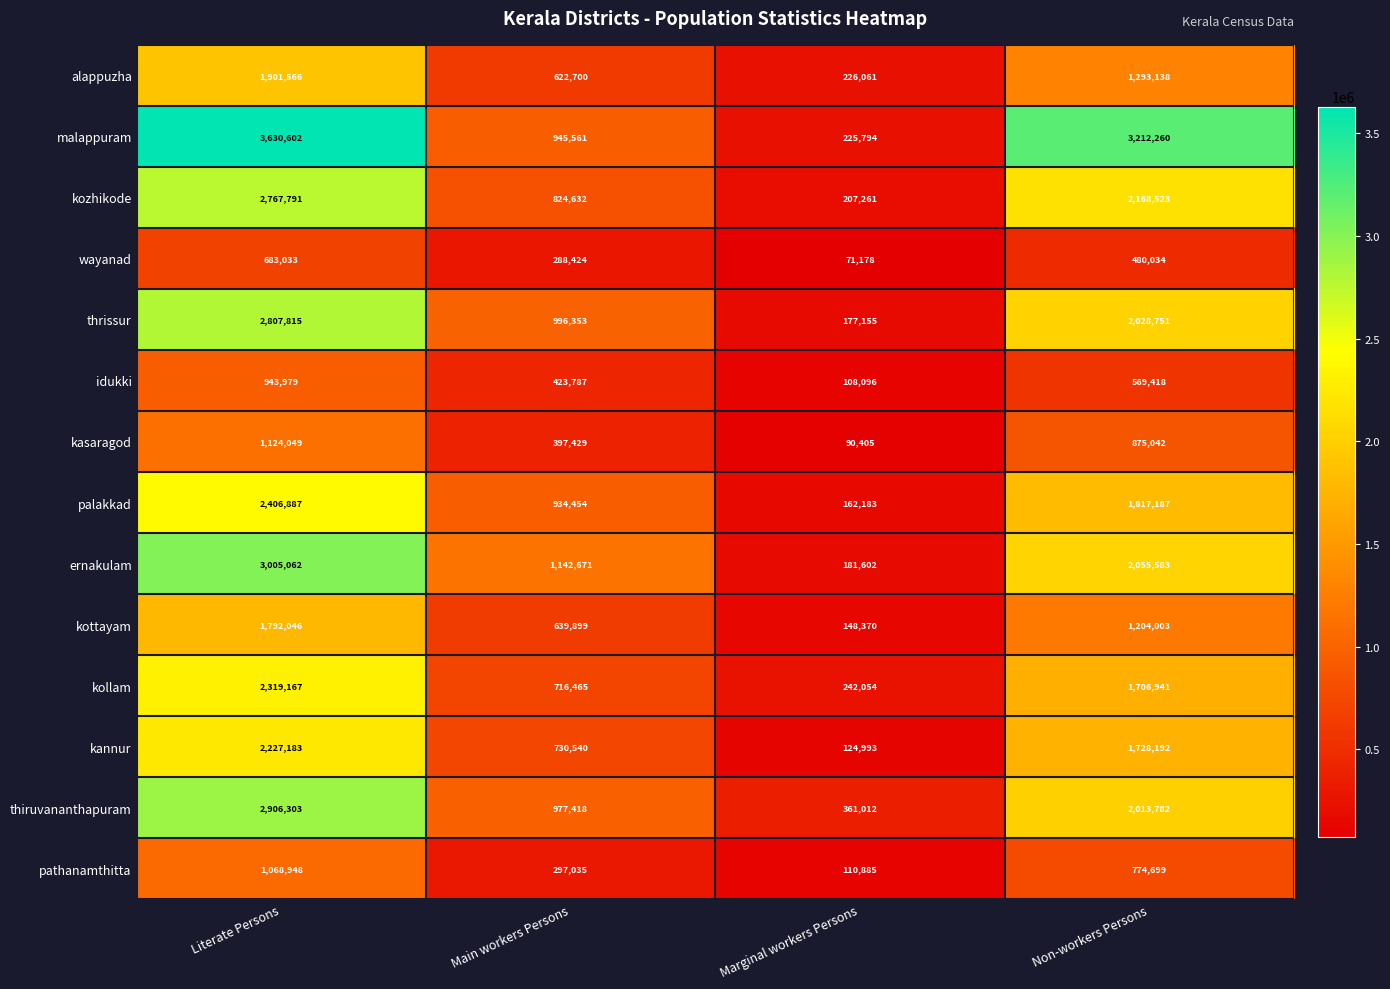

Count the number of categories in the chart.

4